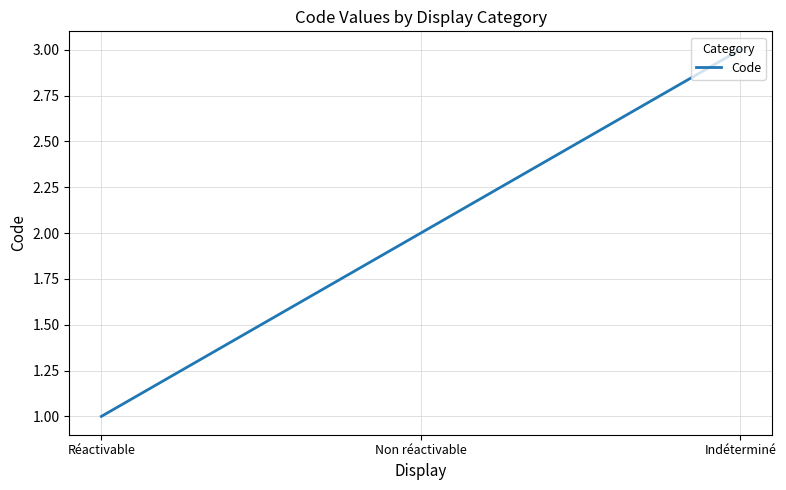

Rank the categories by value from highest to lowest.

Indéterminé, Non réactivable, Réactivable